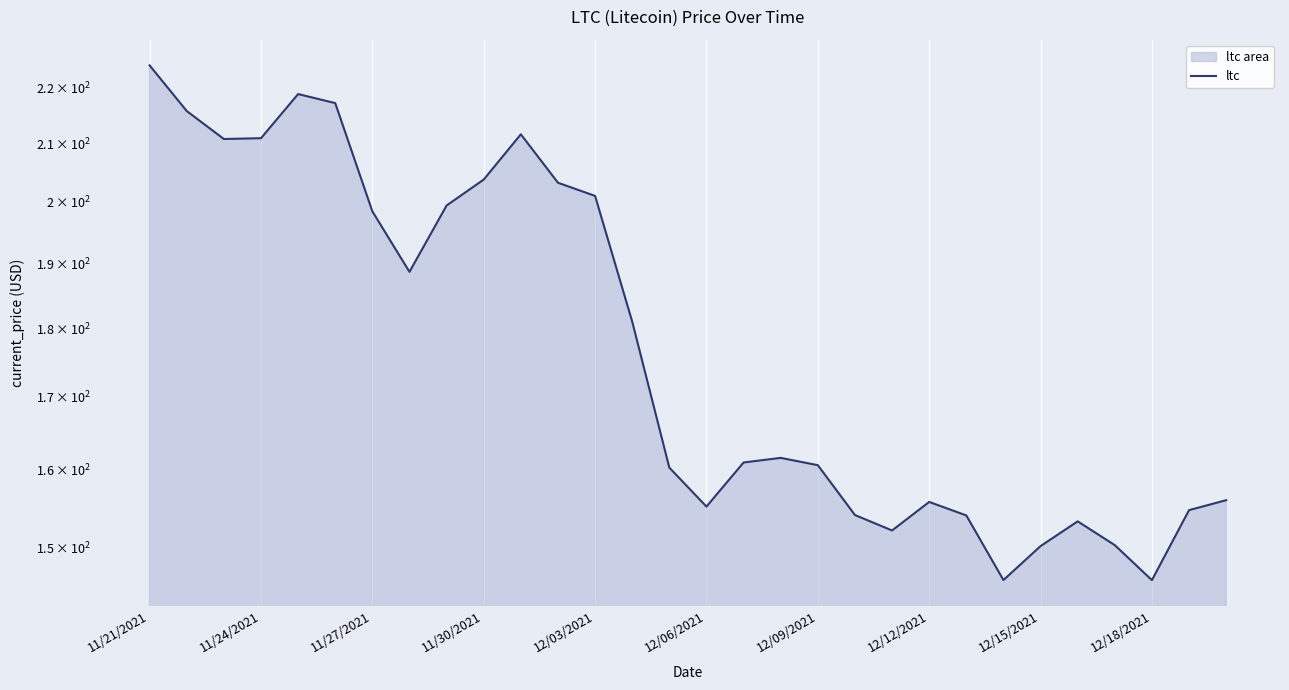

Between 12/06/2021 and 11/30/2021, which is larger?

11/30/2021